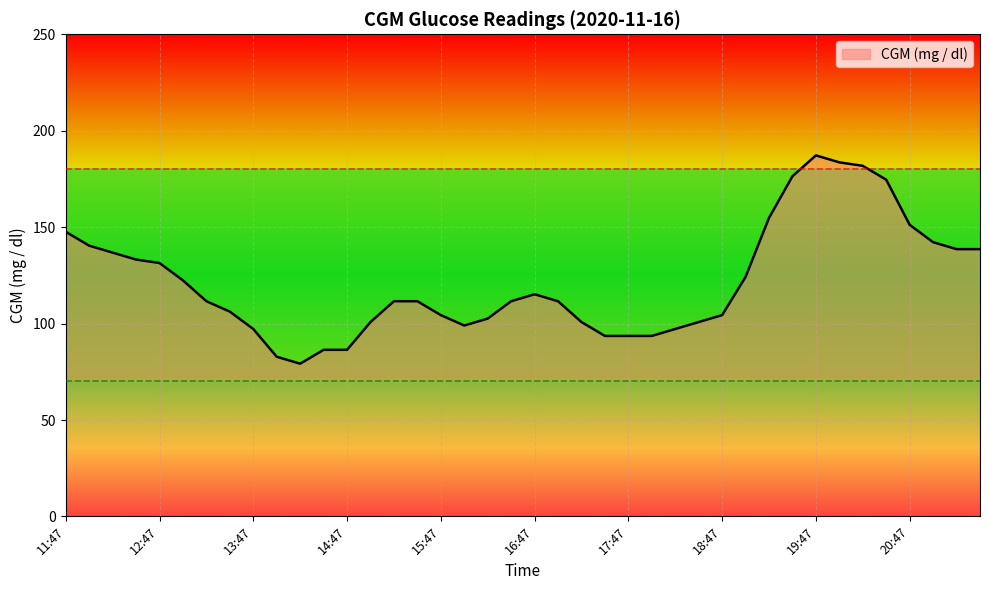

What is the difference between the maximum and minimum values?

108.0